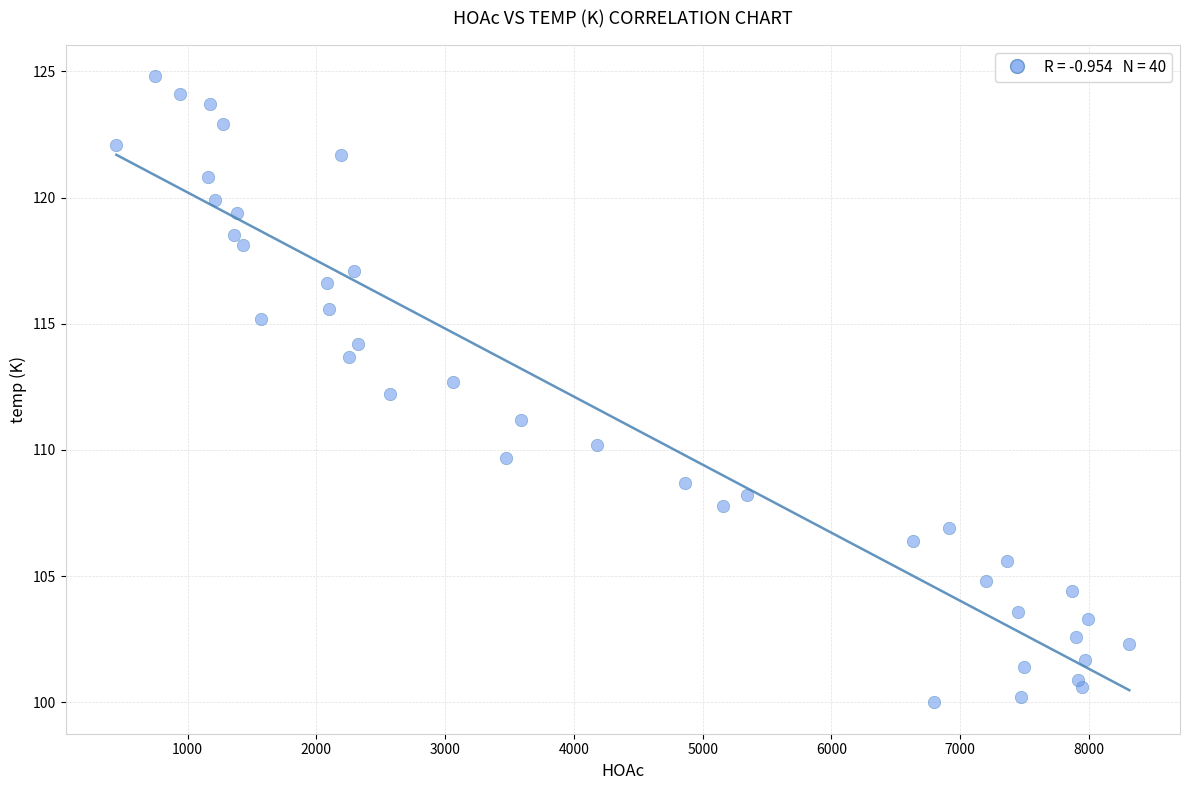

What is the range of Y values (max minus min)?

24.8